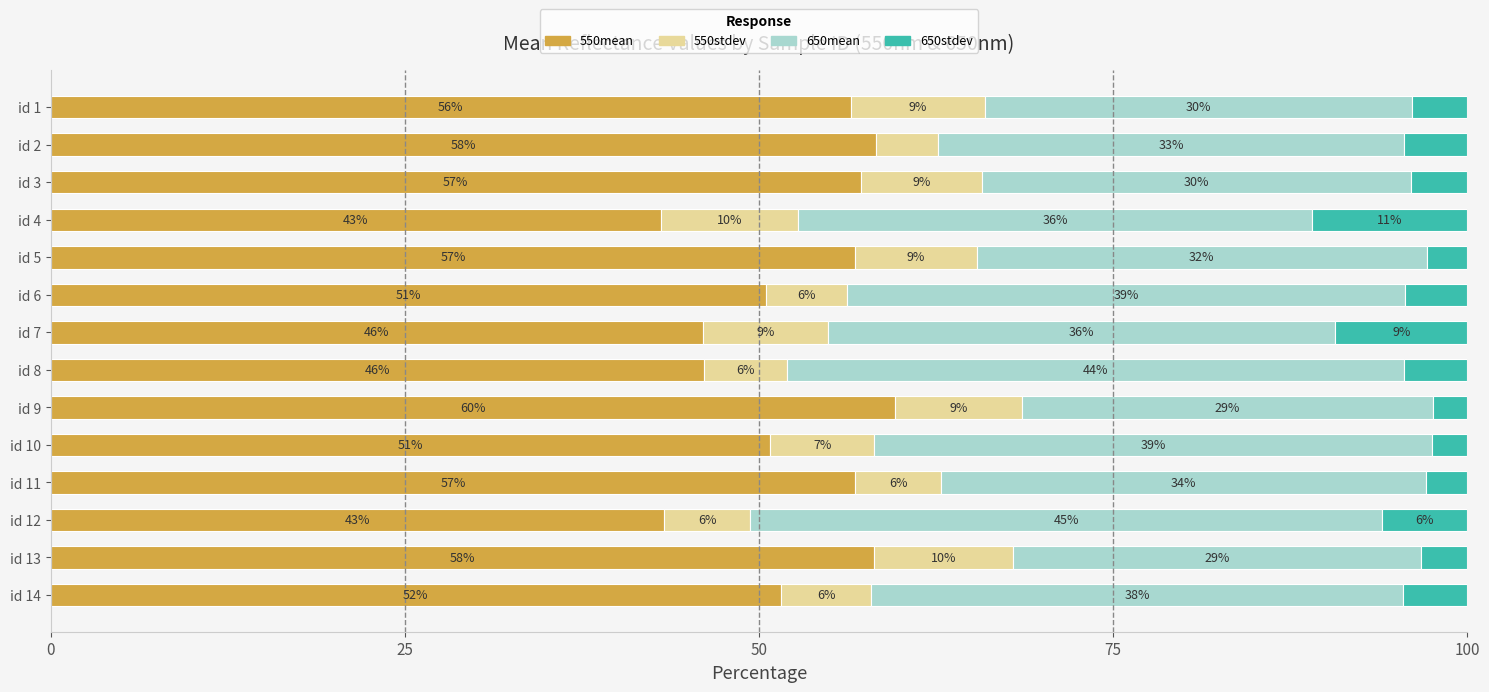

What is the total value across all series at id 4?

100.0